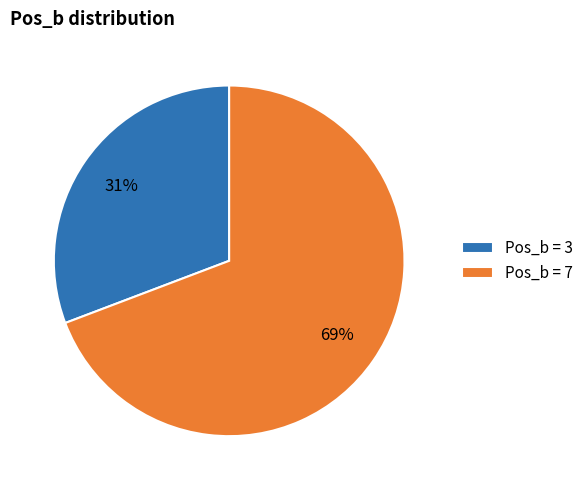

How many slices are in this pie chart?

2